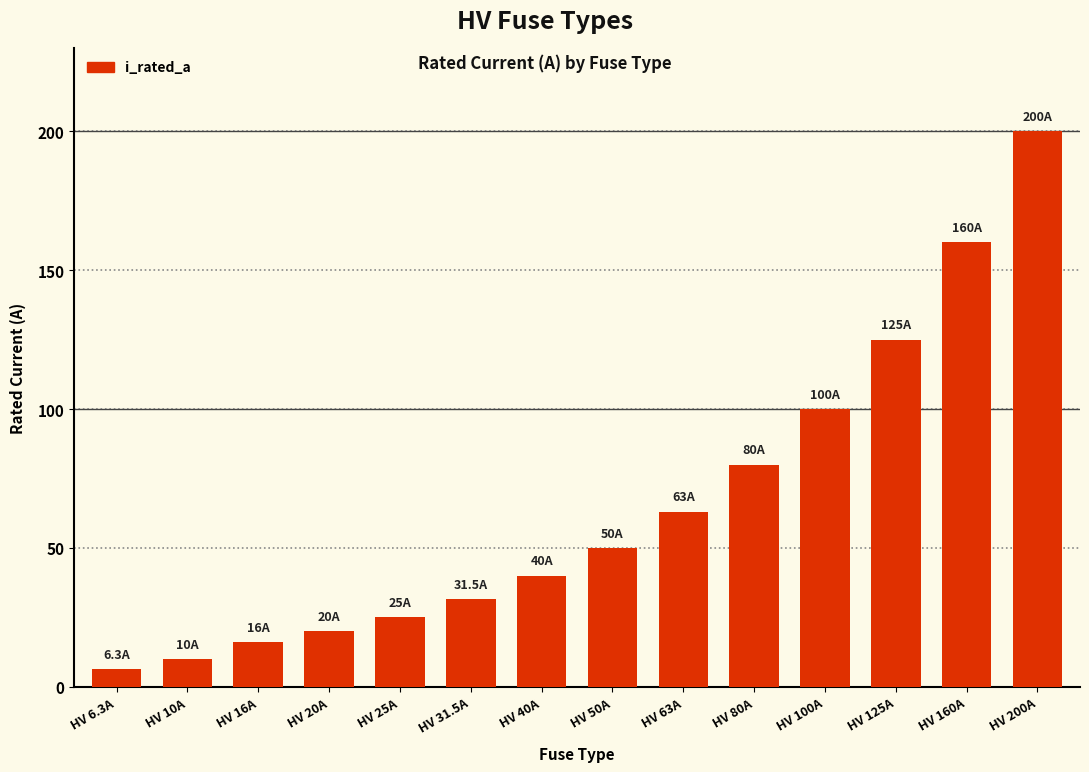

Which category has the highest value across all series?

HV 200A